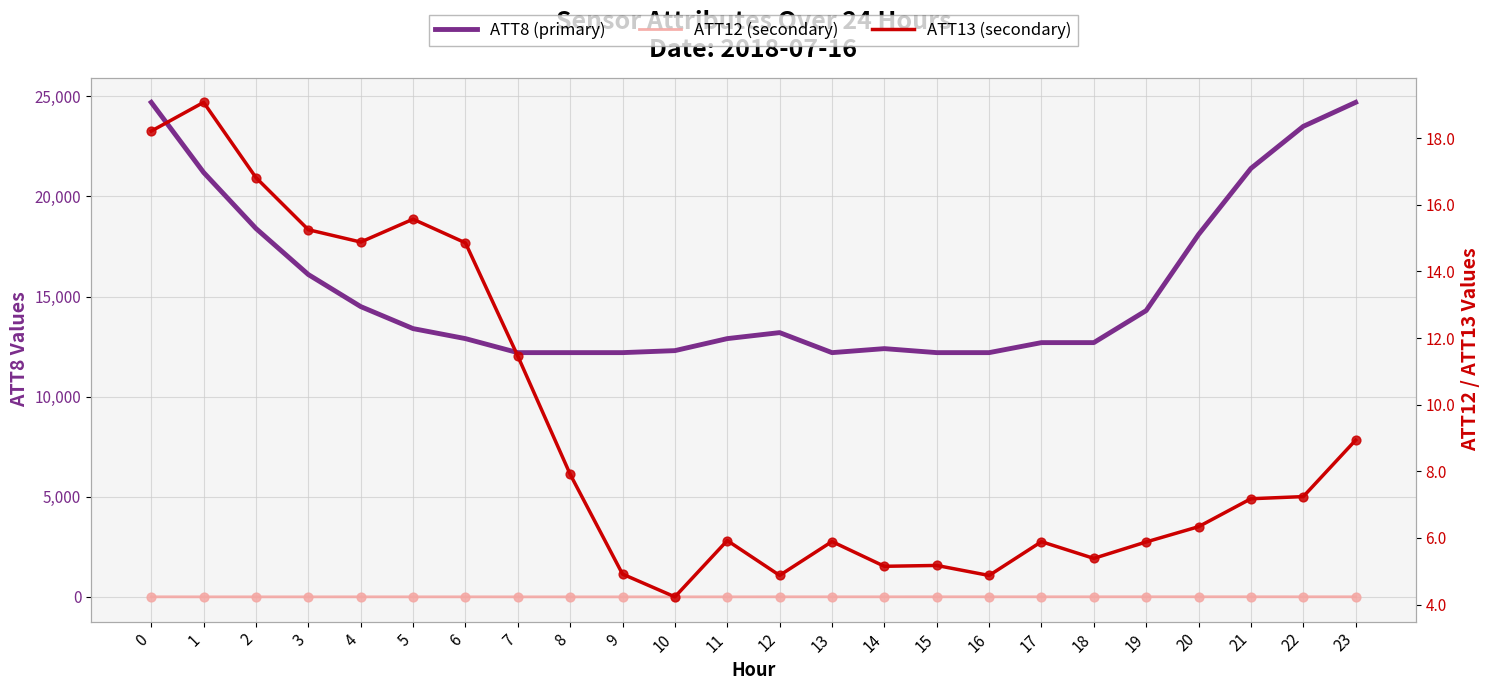

Is the value of ATT12 at 11 greater than the value of ATT13 at 19?

No